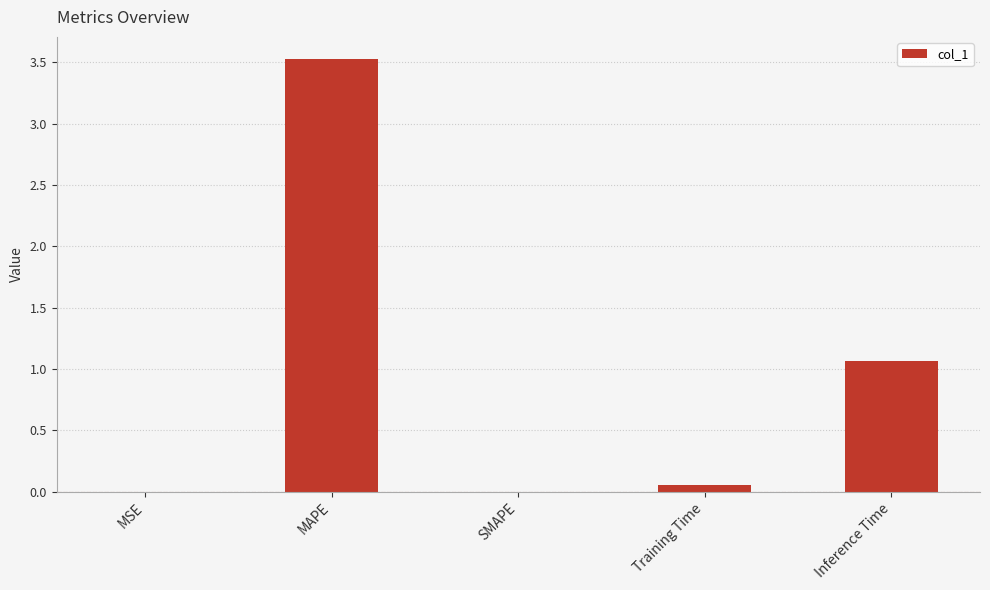

Is it true that the value at SMAPE is 0.0?

True